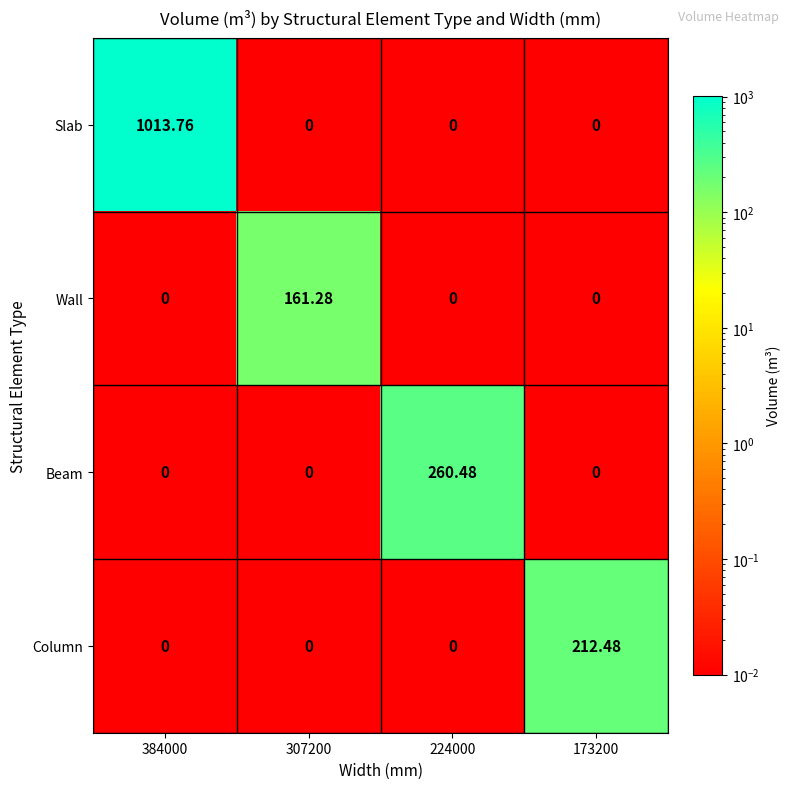

Rank the series by their maximum value, from highest to lowest.

Slab, Beam, Column, Wall